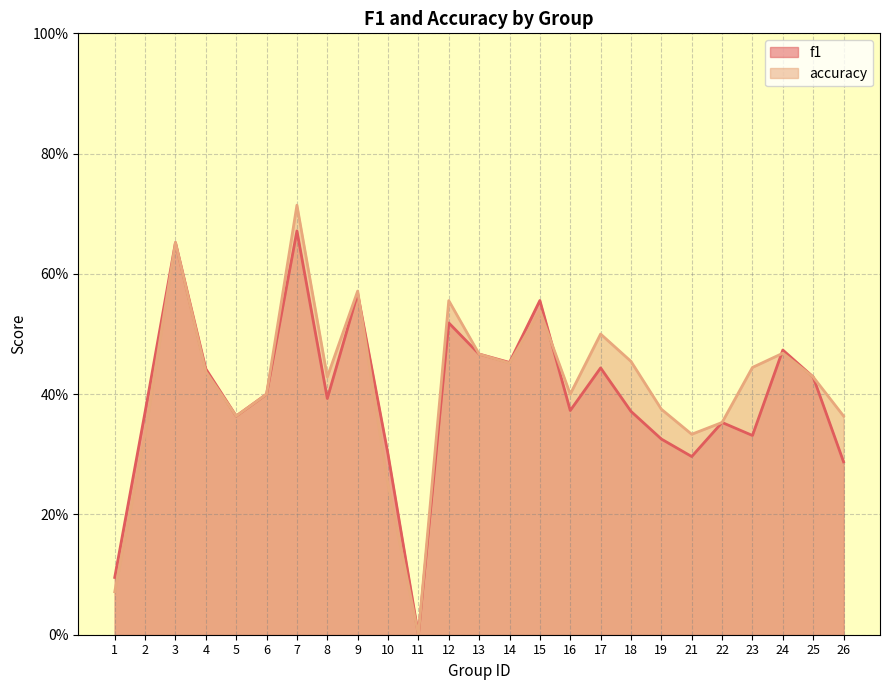

Rank the series at 7 from highest to lowest value.

accuracy, f1